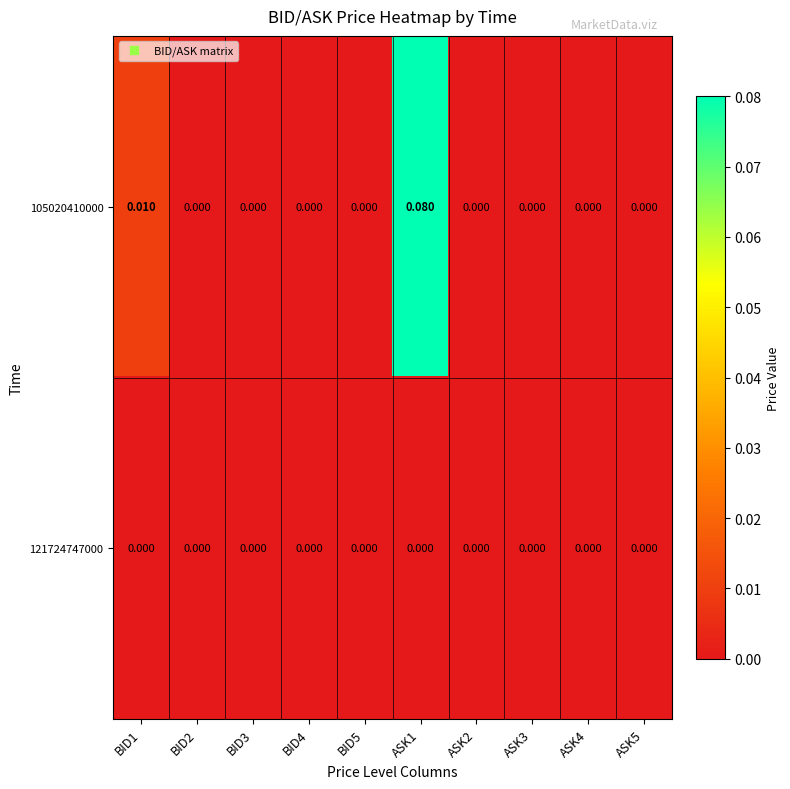

Is the value of 105020410000 at ASK1 greater than the value of 121724747000 at BID4?

Yes